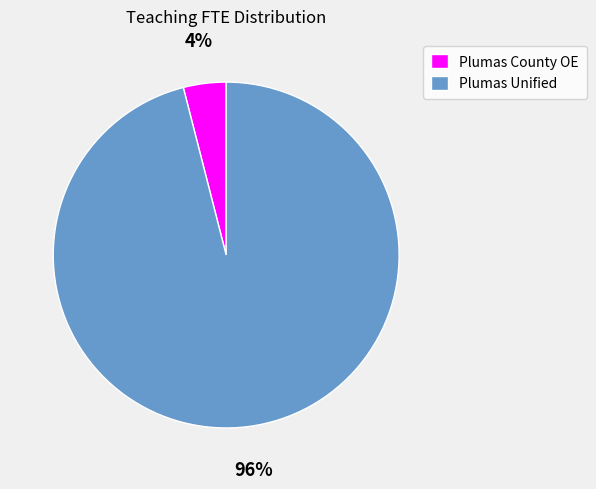

Do Plumas Unified and Plumas County OE together represent more than half of the pie?

Yes